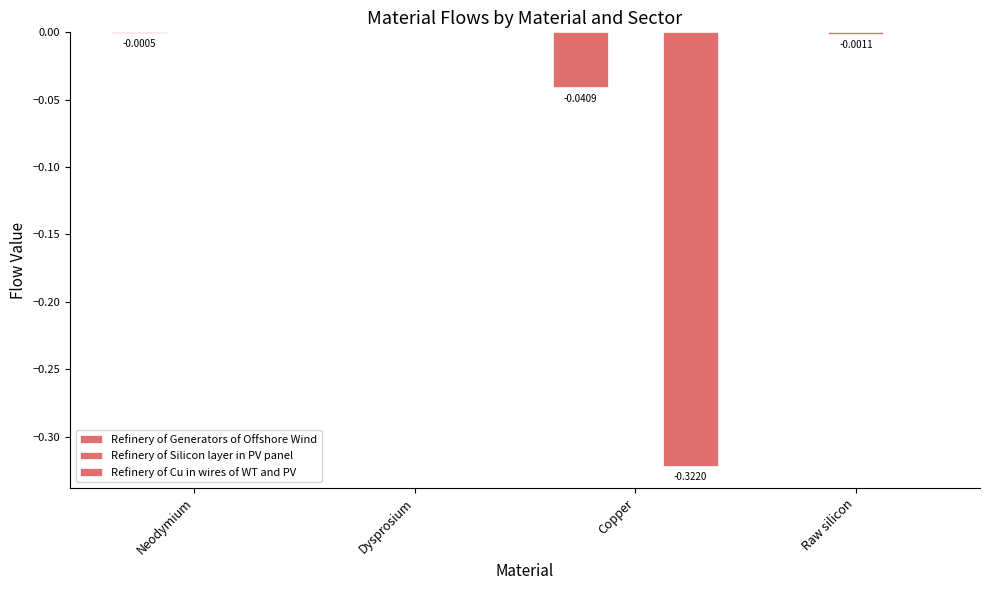

Count the number of data series in this chart.

3